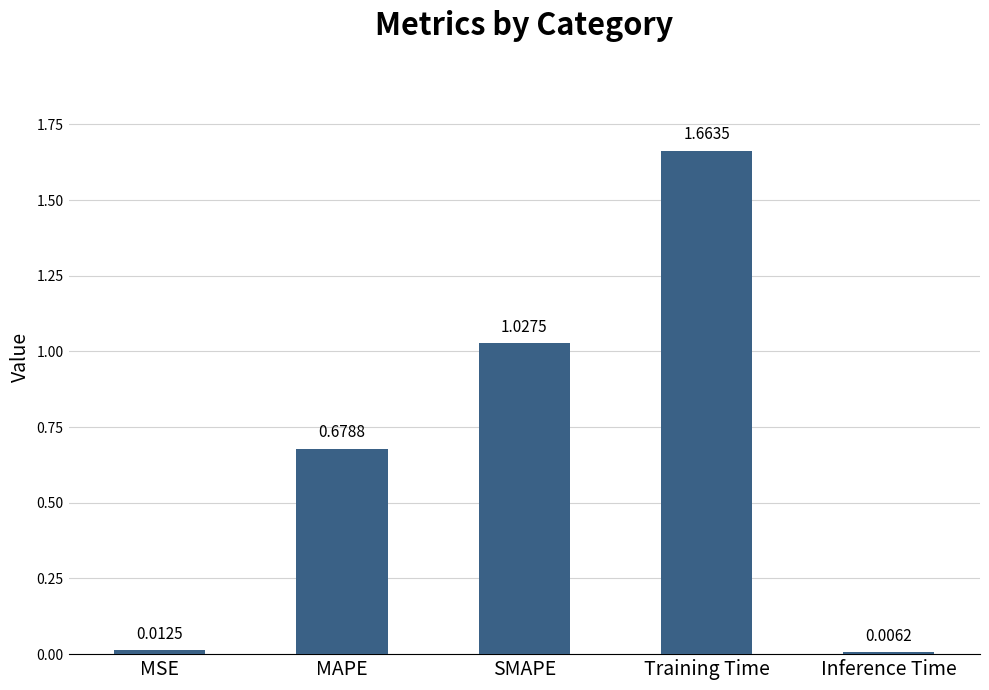

At which label is the value closest to 0?

Inference Time